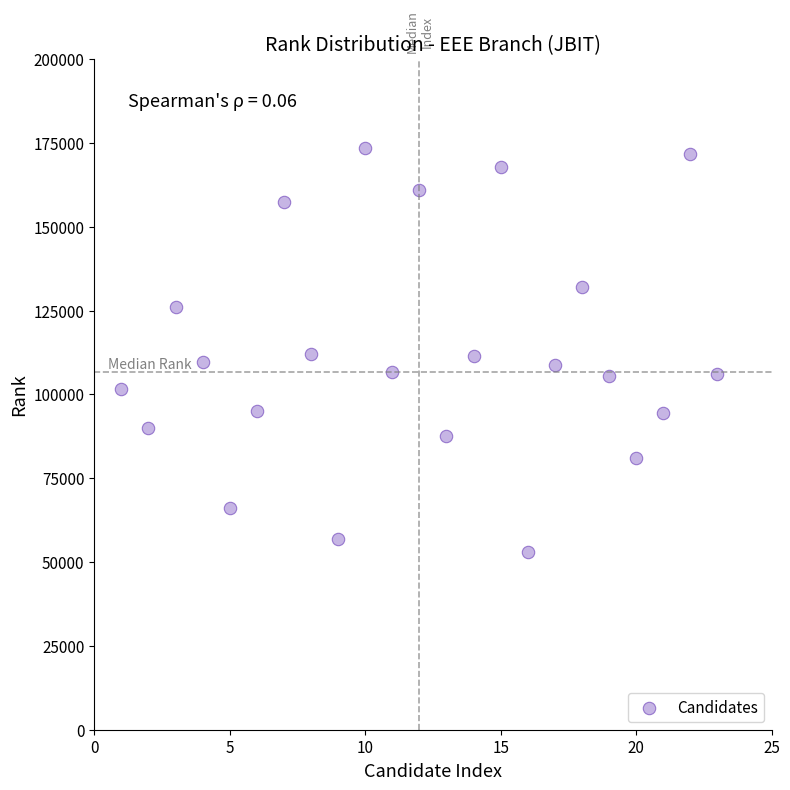

What is the range of Y values (max minus min)?

120317